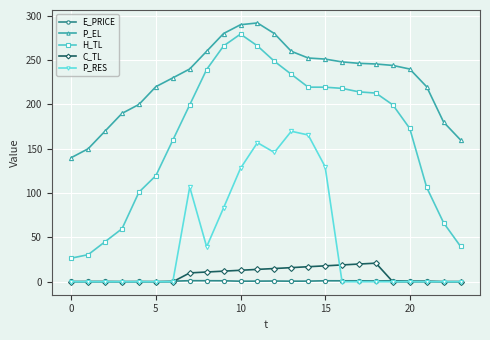

What is the difference between the maximum and minimum values in the C_TL series?

21.0